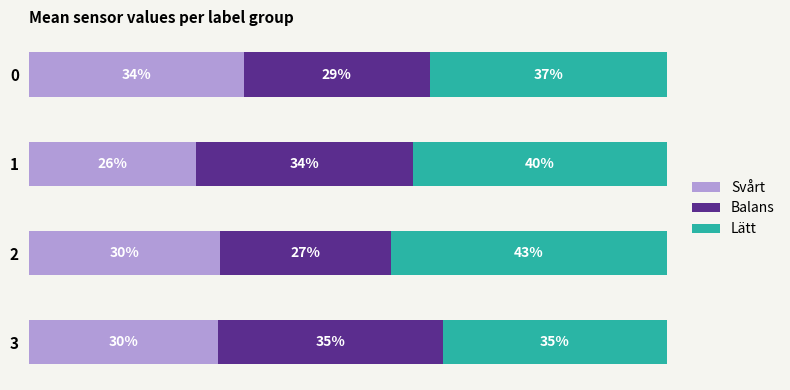

List the labels in order of Svårt value, smallest first.

1, 3, 2, 0